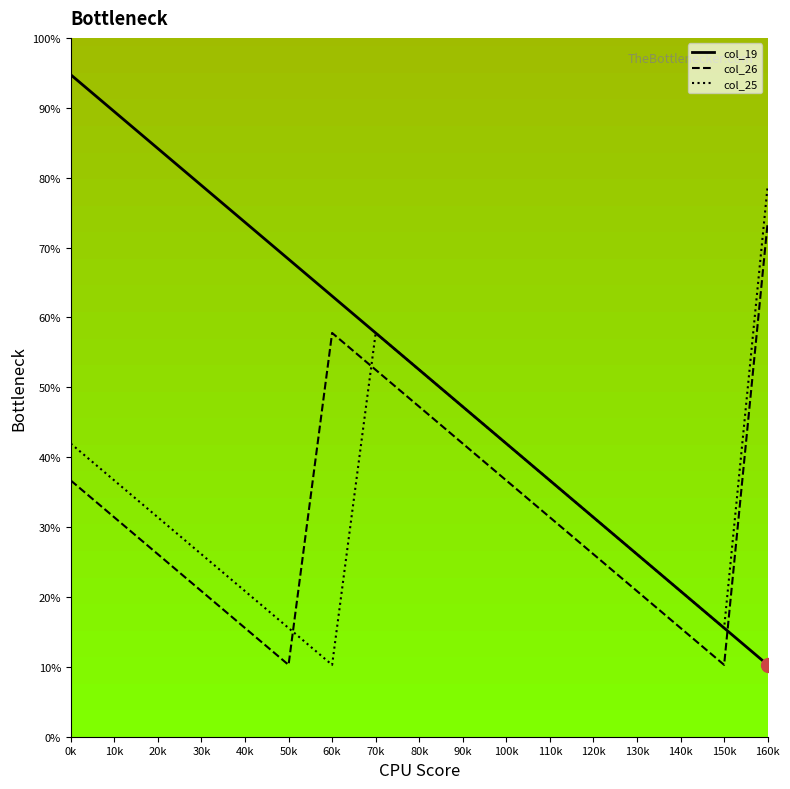

Does the chart have visible grid lines?

No